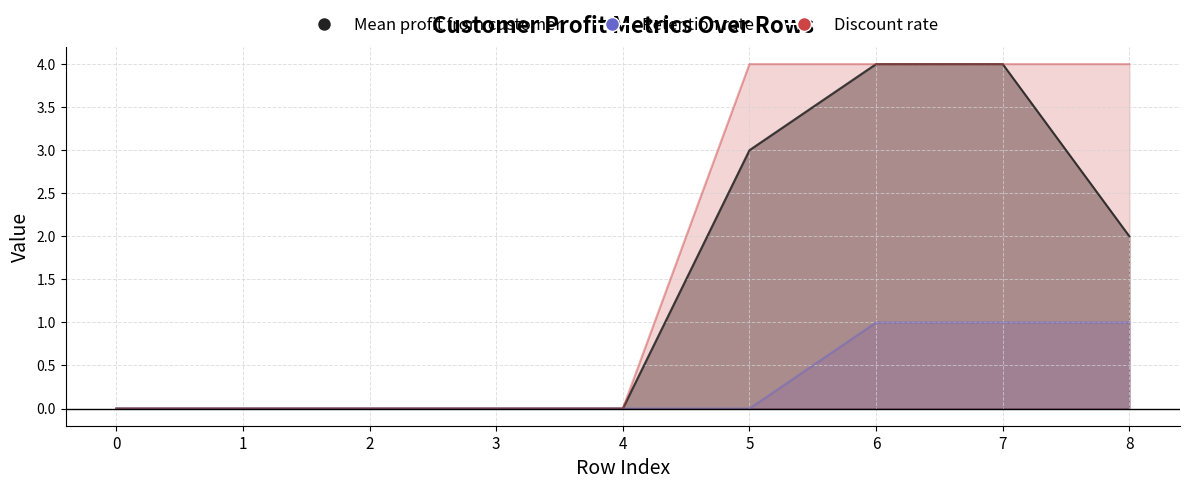

Rank the categories by Mean profit from customer value from highest to lowest.

6, 7, 5, 8, 0, 1, 2, 3, 4